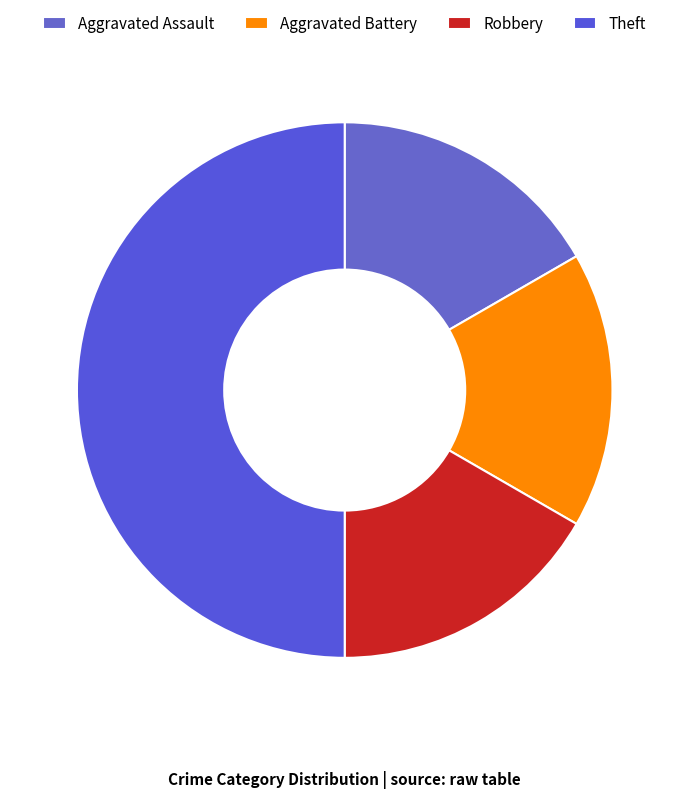

Is there a majority slice in this chart?

No